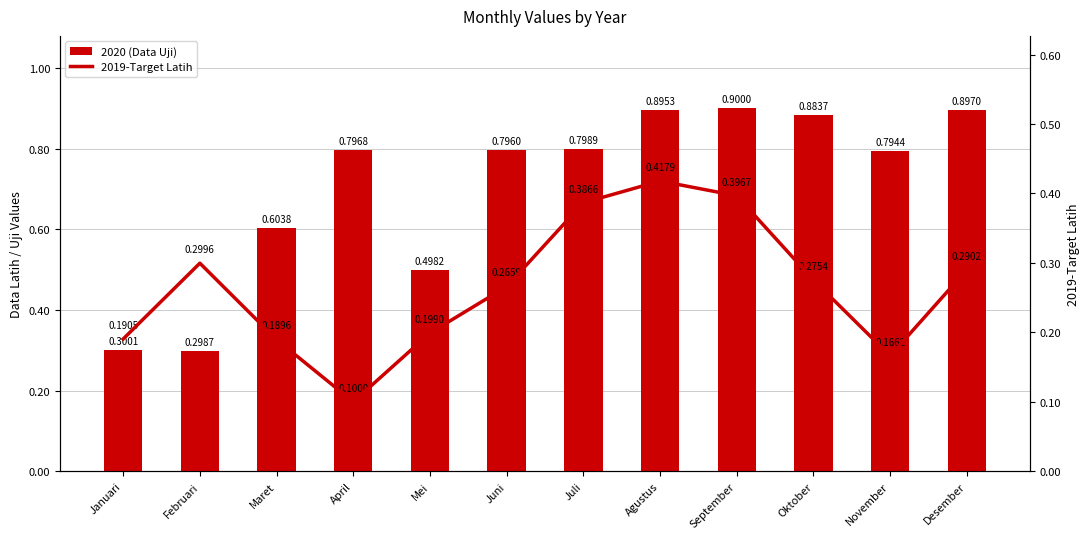

What position from the right is Oktober?

3